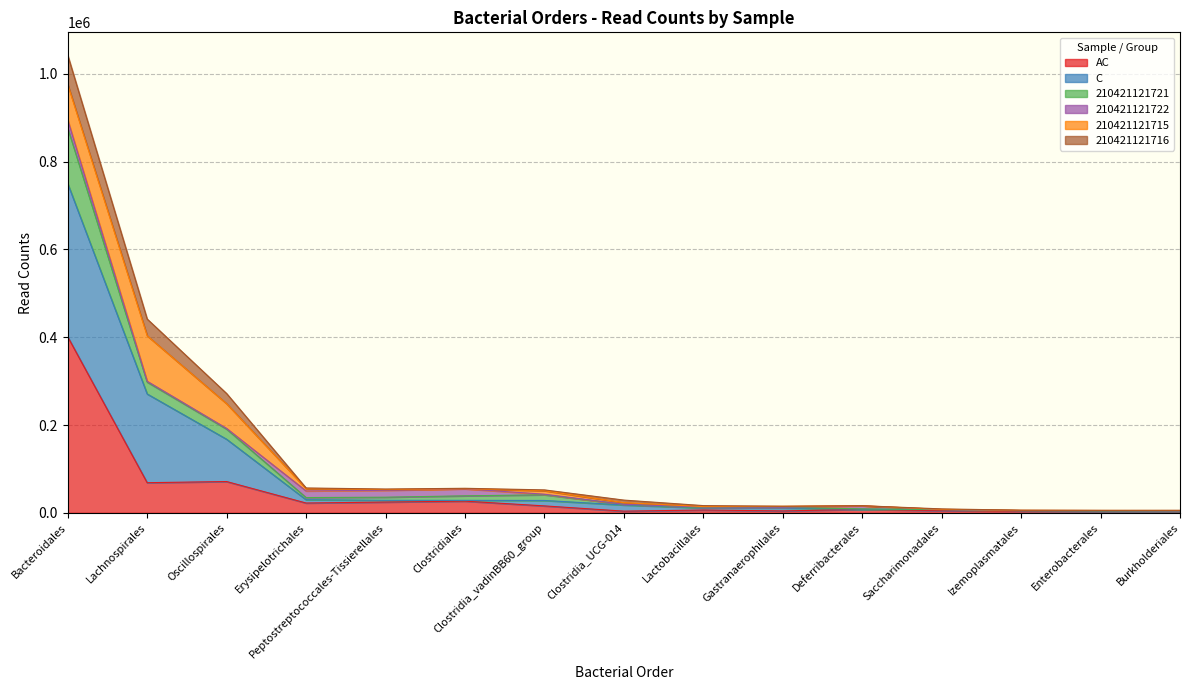

At which label does C first exceed 29038?

Bacteroidales